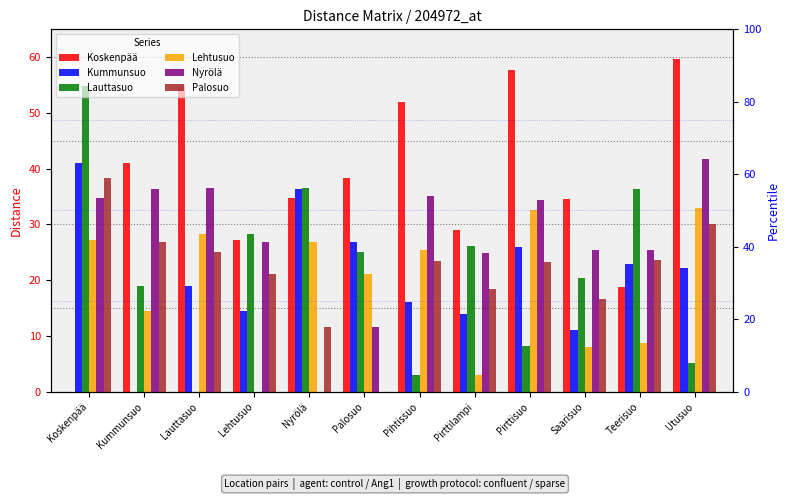

Reading left to right, transcribe all the data shown in this chart.

Koskenpää: Koskenpää=0.0	Kummunsuo=41.0	Lauttasuo=54.9	Lehtusuo=27.2	Nyrölä=34.8	Palosuo=38.4	Pihtissuo=52.0	Pirttilampi=29.0	Pirttisuo=57.7	Saarisuo=34.5	Teerisuo=18.7	Utusuo=59.8
Kummunsuo: Koskenpää=41.0	Kummunsuo=0.0	Lauttasuo=19.0	Lehtusuo=14.4	Nyrölä=36.4	Palosuo=26.8	Pihtissuo=16.1	Pirttilampi=14.0	Pirttisuo=26.0	Saarisuo=11.0	Teerisuo=23.0	Utusuo=22.2
Lauttasuo: Koskenpää=54.9	Kummunsuo=19.0	Lauttasuo=0.0	Lehtusuo=28.3	Nyrölä=36.6	Palosuo=25.0	Pihtissuo=3.0	Pirttilampi=26.1	Pirttisuo=8.2	Saarisuo=20.5	Teerisuo=36.3	Utusuo=5.2
Lehtusuo: Koskenpää=27.2	Kummunsuo=14.4	Lauttasuo=28.3	Lehtusuo=0.0	Nyrölä=26.9	Palosuo=21.2	Pihtissuo=25.3	Pirttilampi=2.9	Pirttisuo=32.6	Saarisuo=8.1	Teerisuo=8.6	Utusuo=32.9
Nyrölä: Koskenpää=34.8	Kummunsuo=36.4	Lauttasuo=36.6	Lehtusuo=26.9	Nyrölä=0.0	Palosuo=11.6	Pihtissuo=35.0	Pirttilampi=24.9	Pirttisuo=34.3	Saarisuo=25.4	Teerisuo=25.4	Utusuo=41.7
Palosuo: Koskenpää=38.4	Kummunsuo=26.8	Lauttasuo=25.0	Lehtusuo=21.2	Nyrölä=11.6	Palosuo=0.0	Pihtissuo=23.4	Pirttilampi=18.5	Pirttisuo=23.2	Saarisuo=16.7	Teerisuo=23.6	Utusuo=30.1